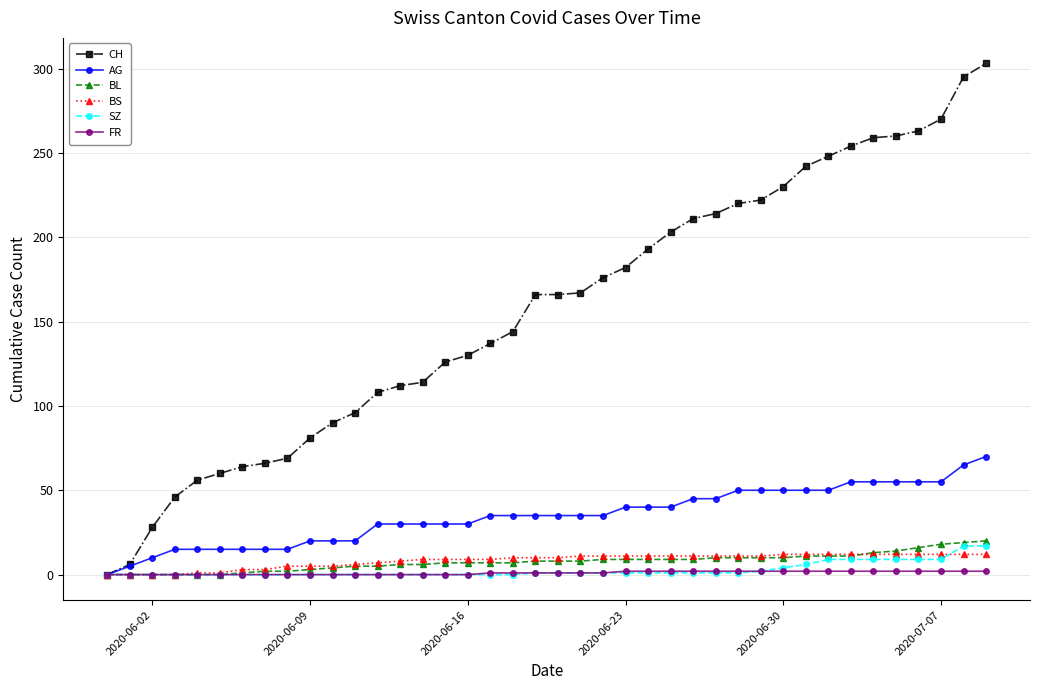

What is the greatest value displayed?

303